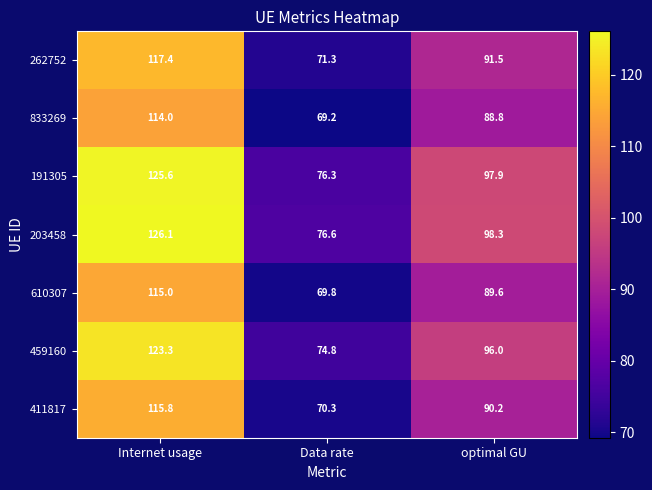

What is the spread (max minus min) of values at Data rate?

7.4